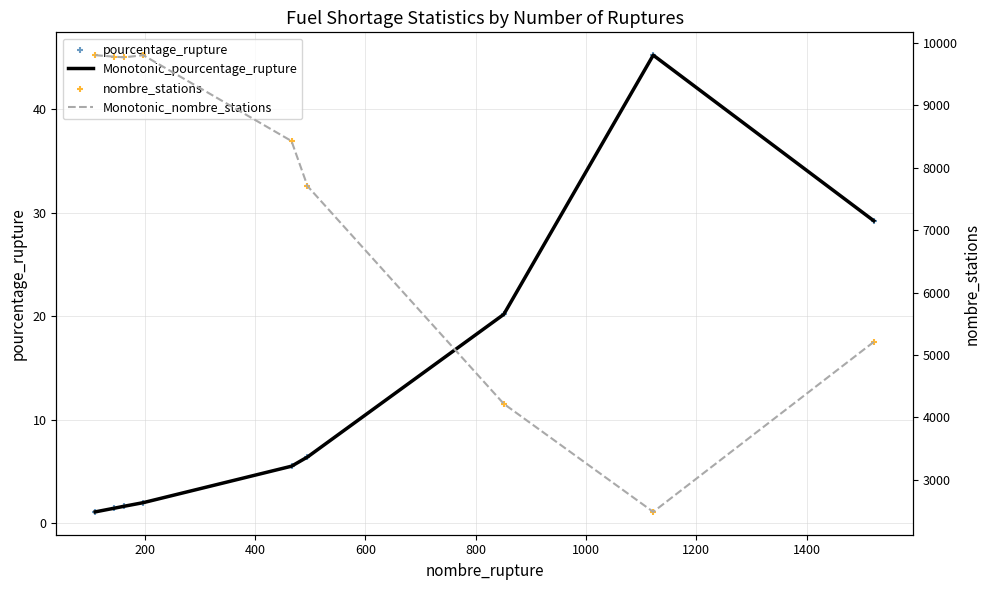

Which series has the widest spread of Y values?

Monotonic_nombre_stations